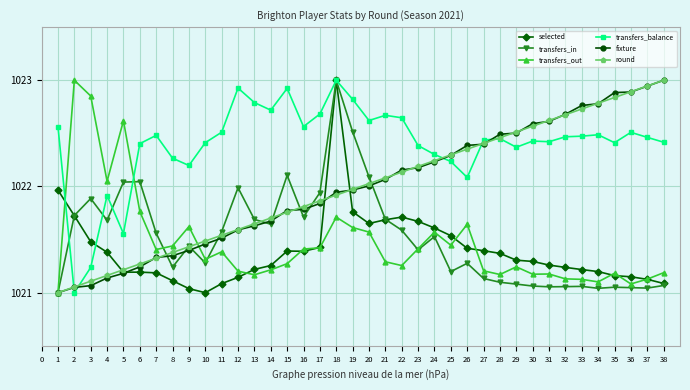

What is the total value across all series at 32?

6131.2